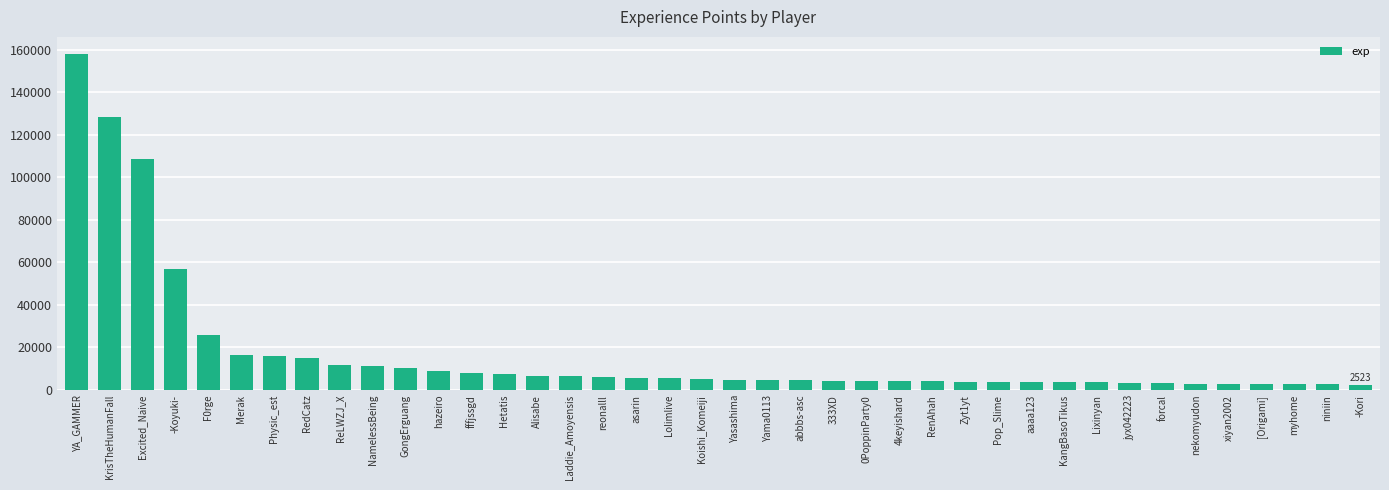

Where is the data nearest to the value 80349?

-Koyuki-